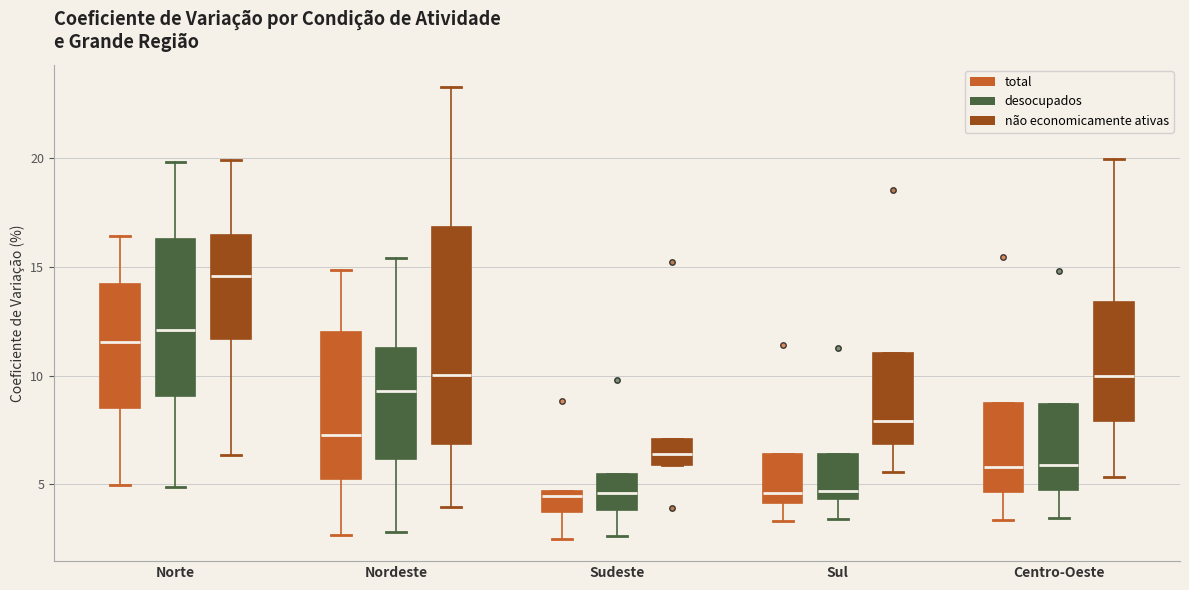

Reading left to right, read every box against the y-axis: the position of its median line, the range the box covers, and the ends of its whiskers. The values are not printed on the chart, so give them approximately, as read against the axis.

Norte (total): median 11.5, box 8.5 to 14.0, whiskers 5.0 to 16.5
Norte (desocupados): median 12.0, box 9.0 to 16.5, whiskers 5.0 to 20.0
Norte (não economicamente ativas): median 14.5, box 11.5 to 16.5, whiskers 6.5 to 20.0
Nordeste (total): median 7.5, box 5.5 to 12.0, whiskers 2.5 to 15.0
Nordeste (desocupados): median 9.5, box 6.0 to 11.5, whiskers 3.0 to 15.5
Nordeste (não economicamente ativas): median 10.0, box 7.0 to 17.0, whiskers 4.0 to 23.5
Sudeste (total): median 4.5 (just below the box's upper edge), box 3.5 to 4.5, whiskers 2.5 to 4.5
Sudeste (desocupados): median 4.5, box 4.0 to 5.5, whiskers 2.5 to 5.5
Sudeste (não economicamente ativas): median 6.5, box 6.0 to 7.0, whiskers 6.0 to 7.0
Sul (total): median 4.5, box 4.0 to 6.5, whiskers 3.5 to 6.5
Sul (desocupados): median 4.5 (just above the box's lower edge), box 4.5 to 6.5, whiskers 3.5 to 6.5
Sul (não economicamente ativas): median 8.0, box 7.0 to 11.0, whiskers 5.5 to 11.0
Centro-Oeste (total): median 6.0, box 4.5 to 9.0, whiskers 3.5 to 9.0
Centro-Oeste (desocupados): median 6.0, box 4.5 to 8.5, whiskers 3.5 to 8.5
Centro-Oeste (não economicamente ativas): median 10.0, box 8.0 to 13.5, whiskers 5.5 to 20.0